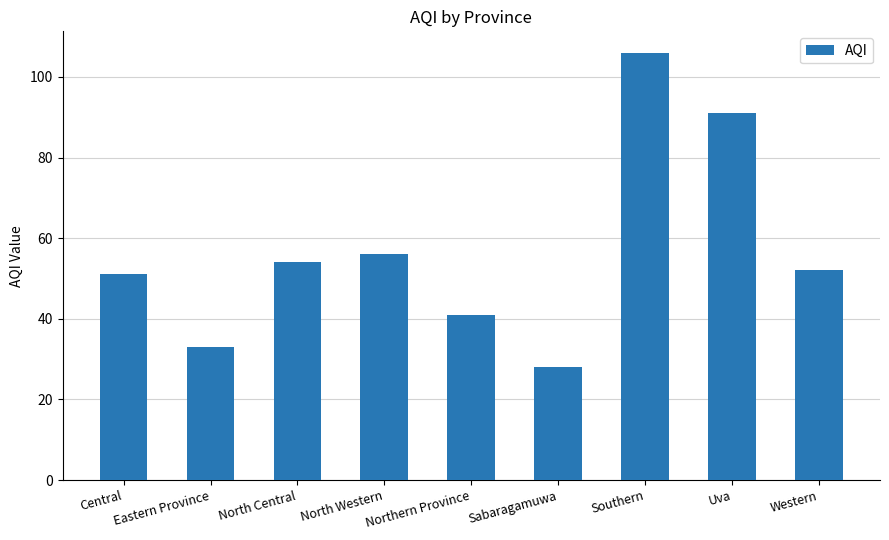

What is the sum of the values at Central and Northern Province?

92